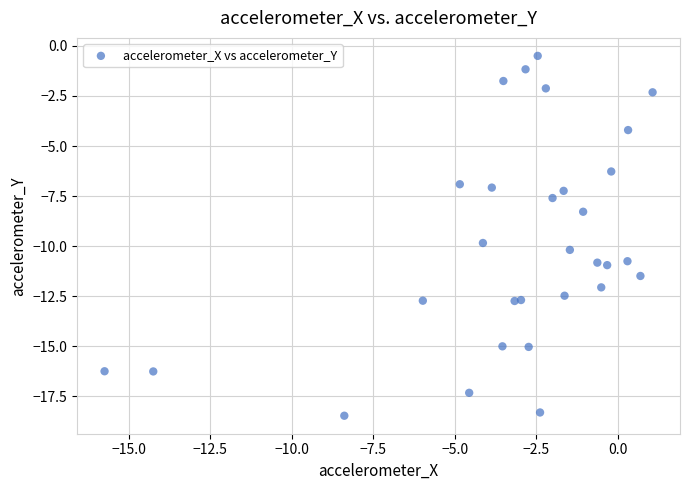

What is the range of X values (max minus min)?

16.8